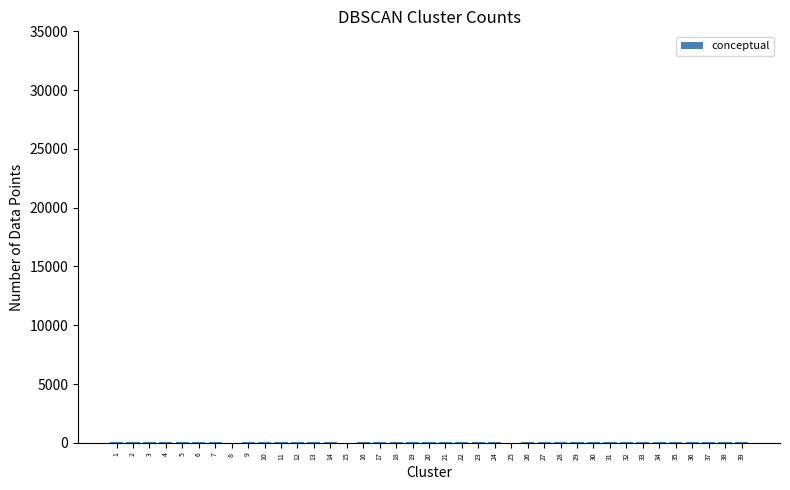

Rank the categories by value from highest to lowest.

37, 6, 19, 33, 22, 13, 4, 2, 38, 32, 18, 5, 20, 35, 11, 26, 34, 39, 30, 21, 1, 16, 27, 7, 3, 12, 28, 31, 29, 24, 23, 17, 14, 36, 9, 10, 15, 25, 8